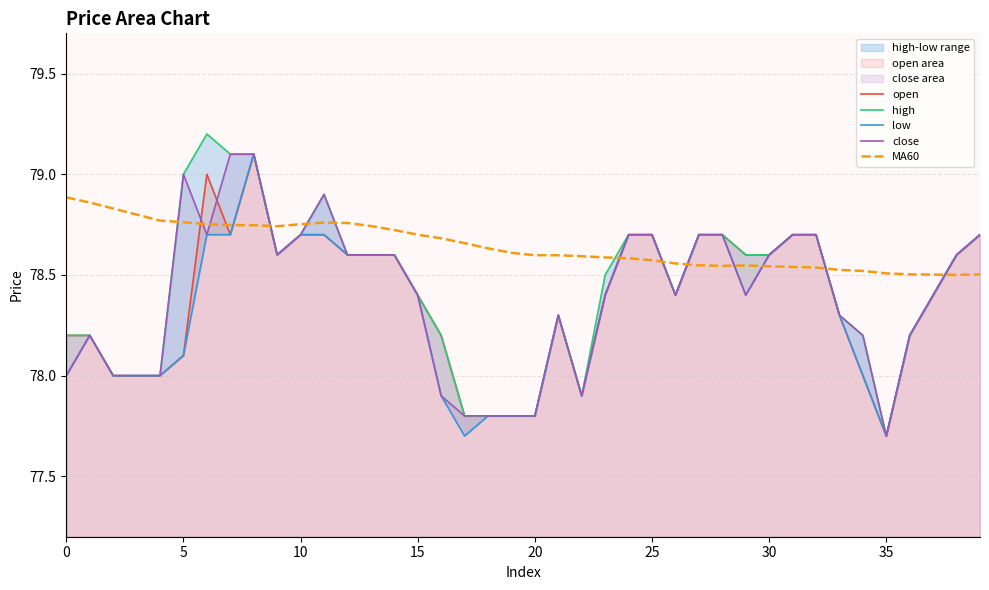

True or false: high and close intersect in this chart.

False